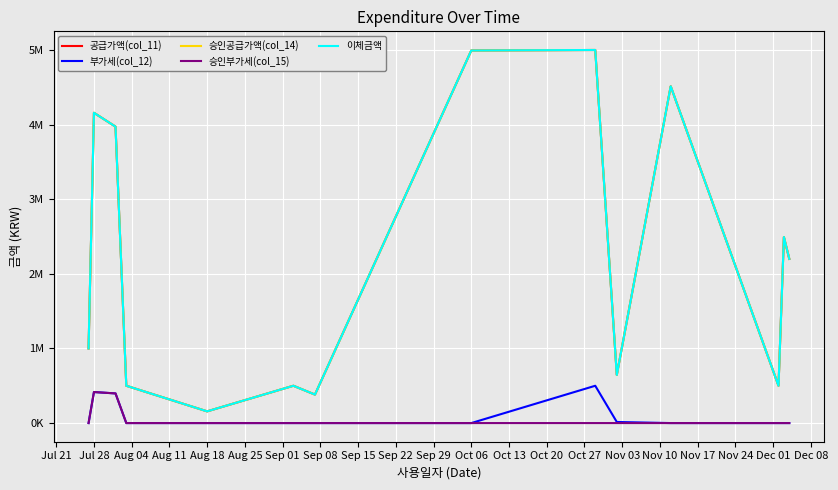

Which category has the lowest value in the 승인공급가액(col_14) series?

Aug 18